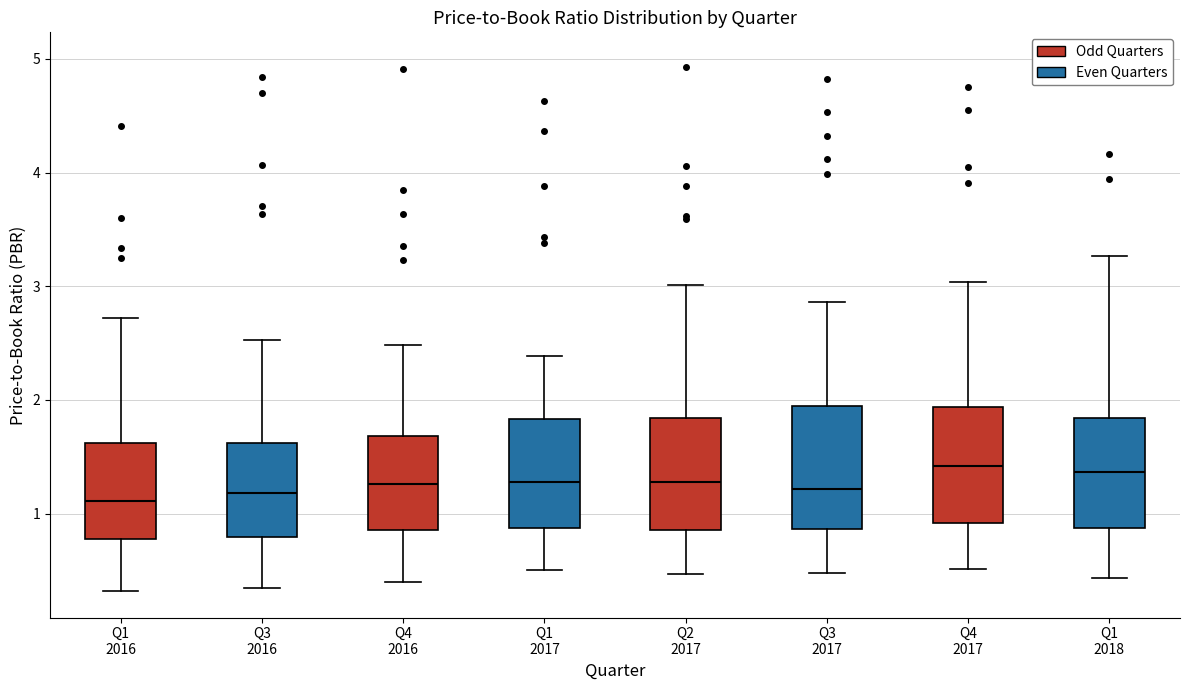

Where is the lower edge of the box for Q2 2017 on the y-axis? The values are not printed on the chart, so give them approximately, as read against the axis.

0.9